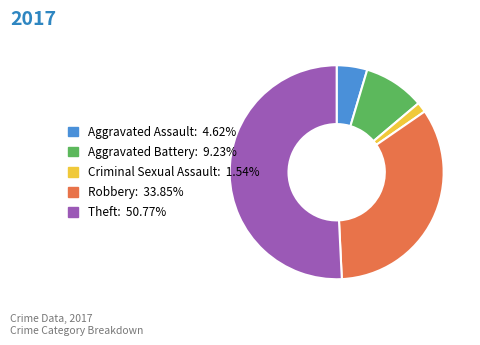

Rank the categories by value from highest to lowest.

Theft, Robbery, Aggravated Battery, Aggravated Assault, Criminal Sexual Assault